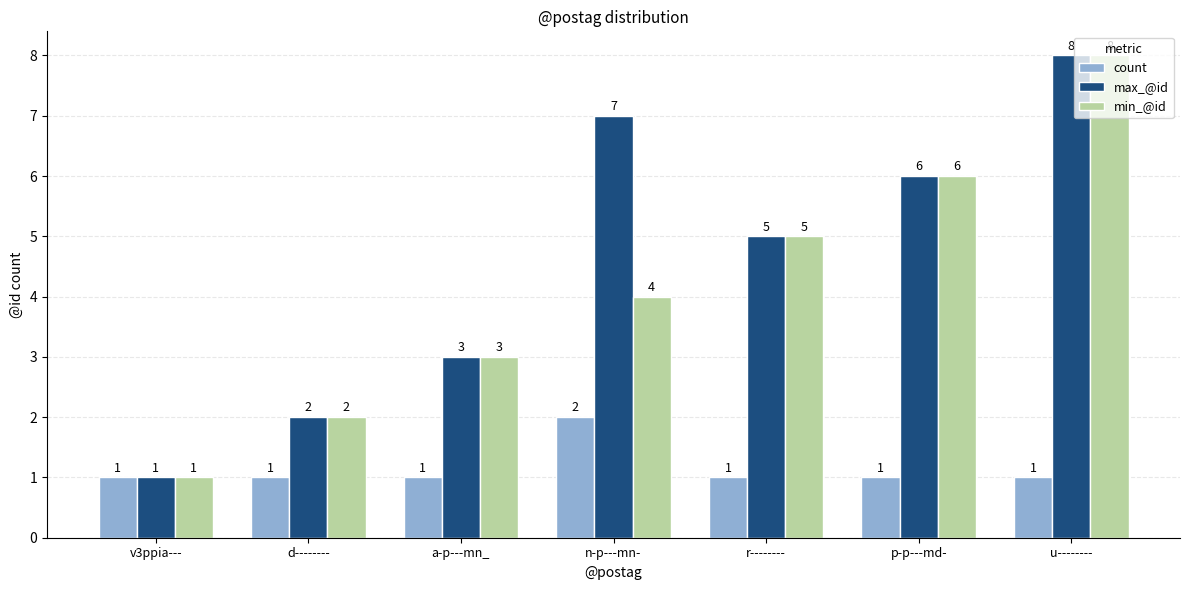

What is the maximum value shown in the chart?

8